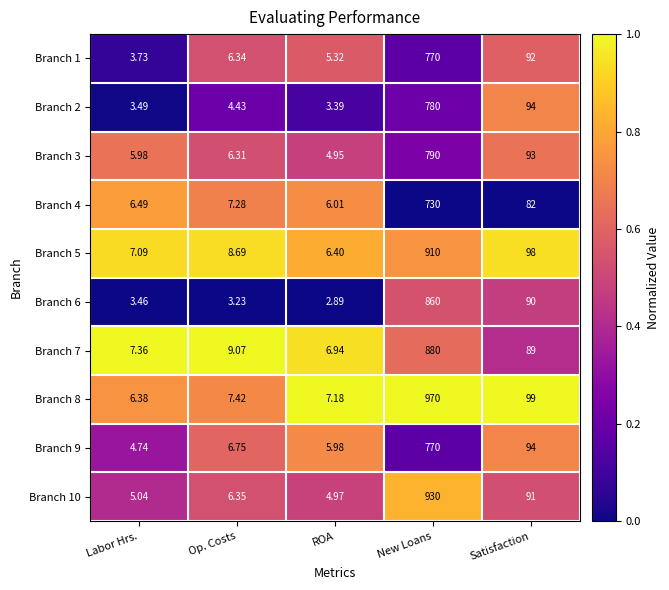

Between New Loans and Satisfaction, which series saw the biggest shift?

Branch 8